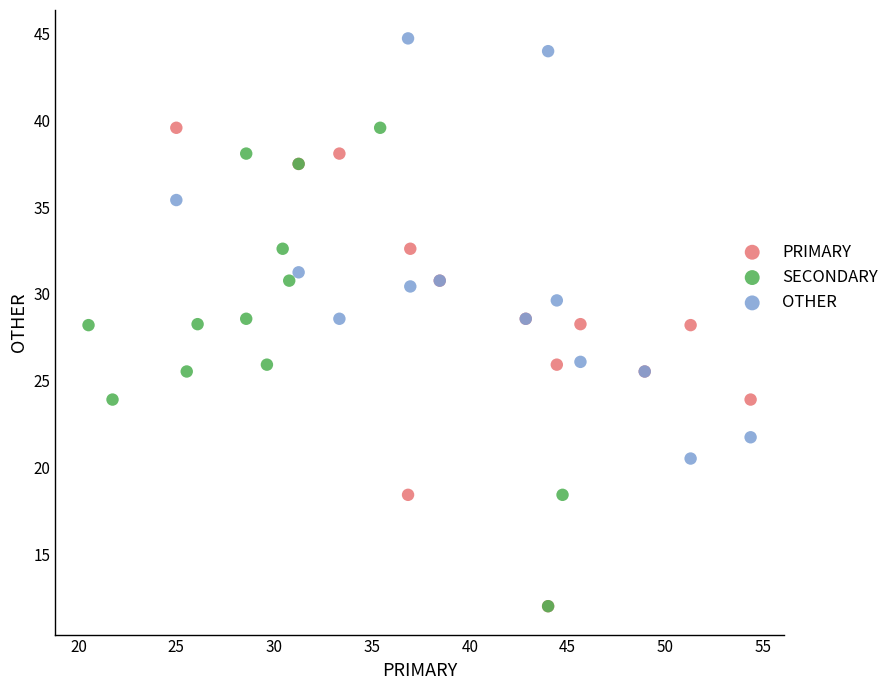

Which series contains the highest Y value?

OTHER